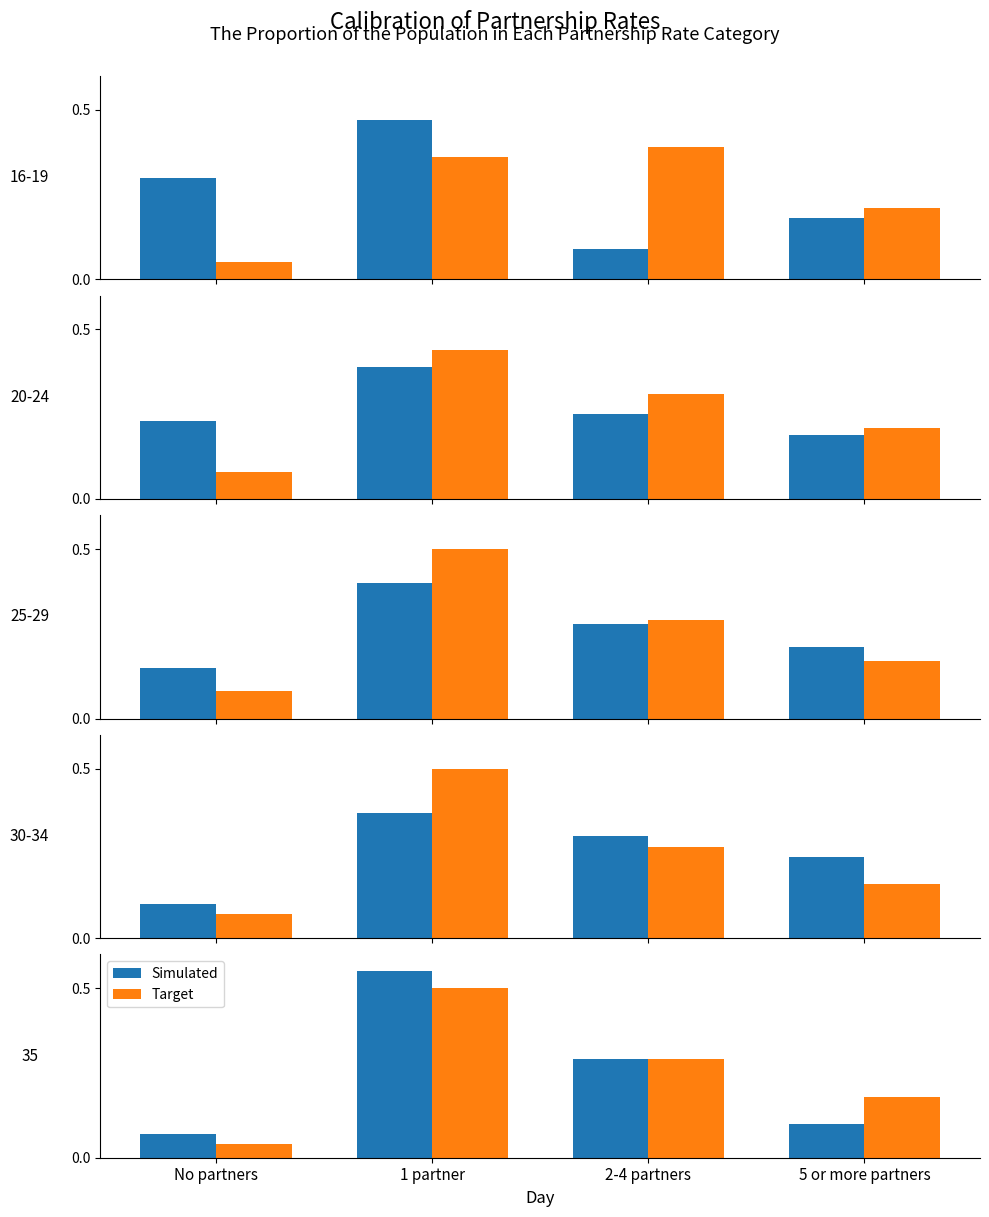

How many bars are there in each group?

2